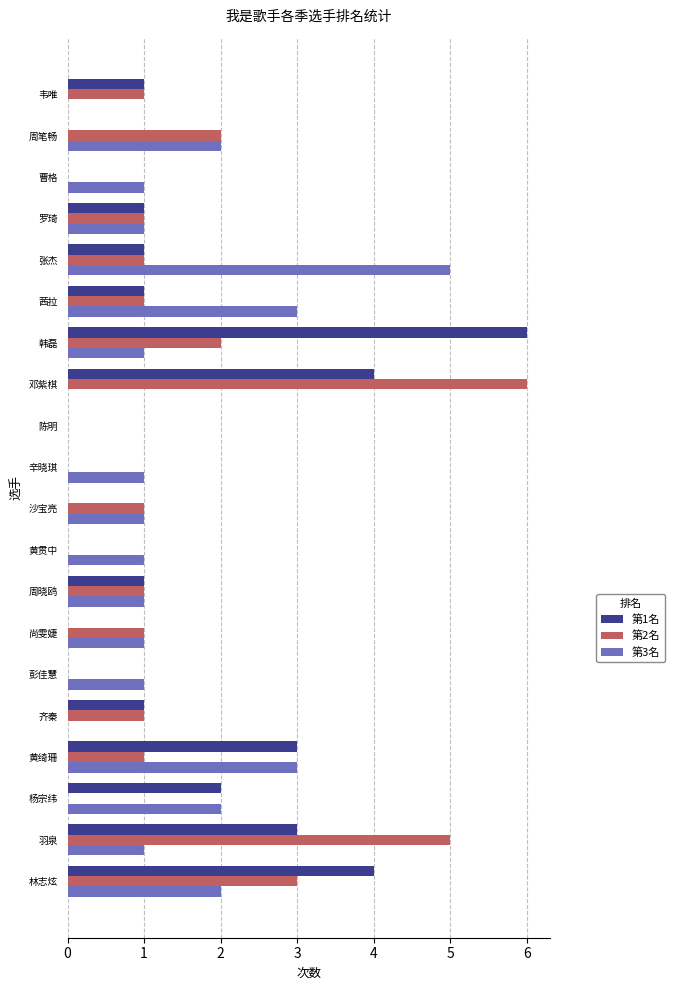

What is the total value across all series at 黄绮珊?

7